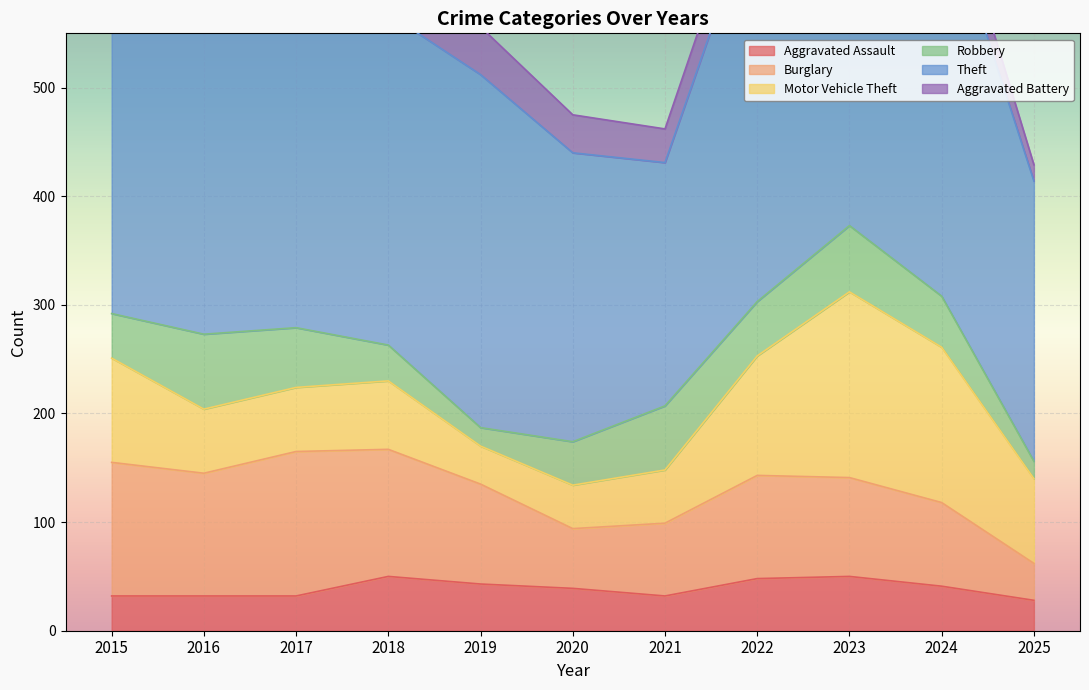

What is the average value of the Motor Vehicle Theft series?

82